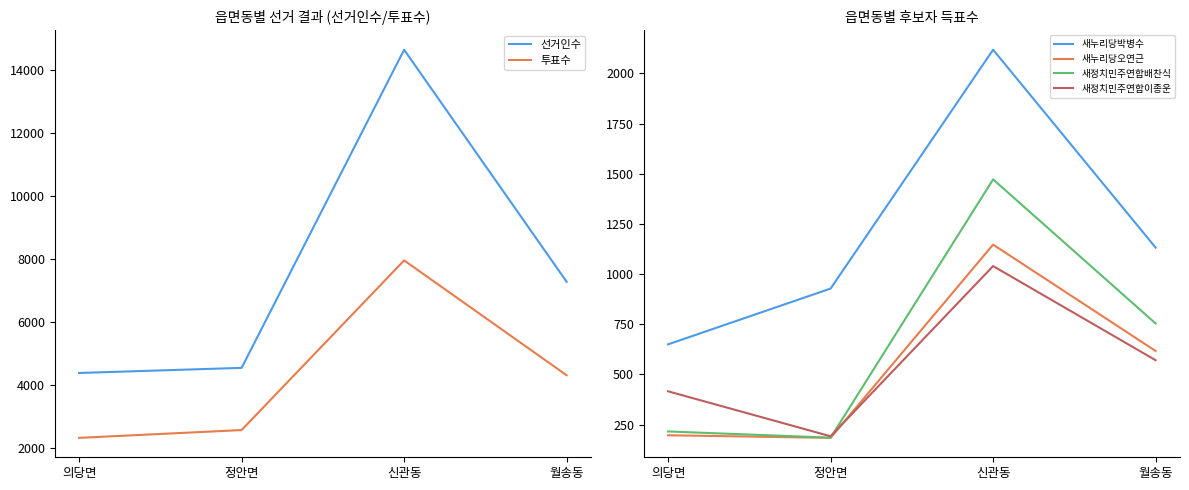

Between which two adjacent categories do 새누리당오연근 and 새정치민주연합이종운 first intersect?

정안면 and 신관동